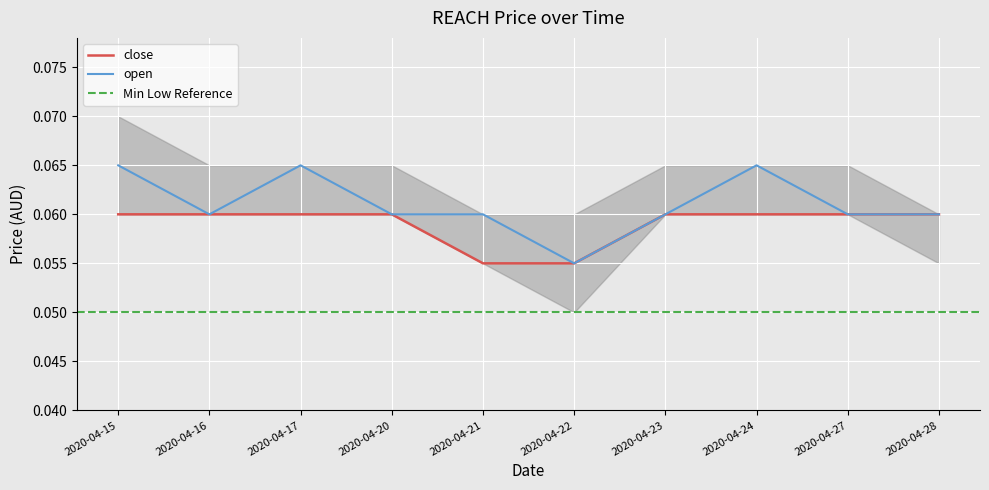

What is the sum of the close values at 2020-04-20 and 2020-04-22?

0.1